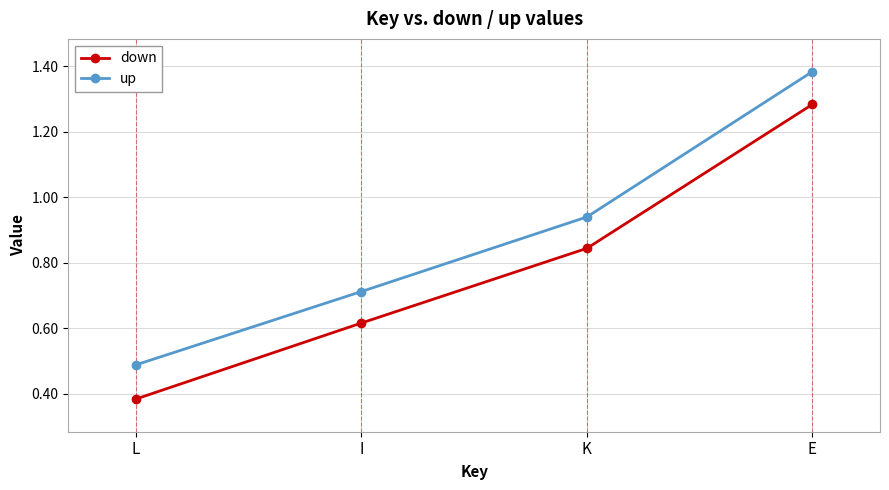

Is the value of up at L greater than the value of down at I?

No